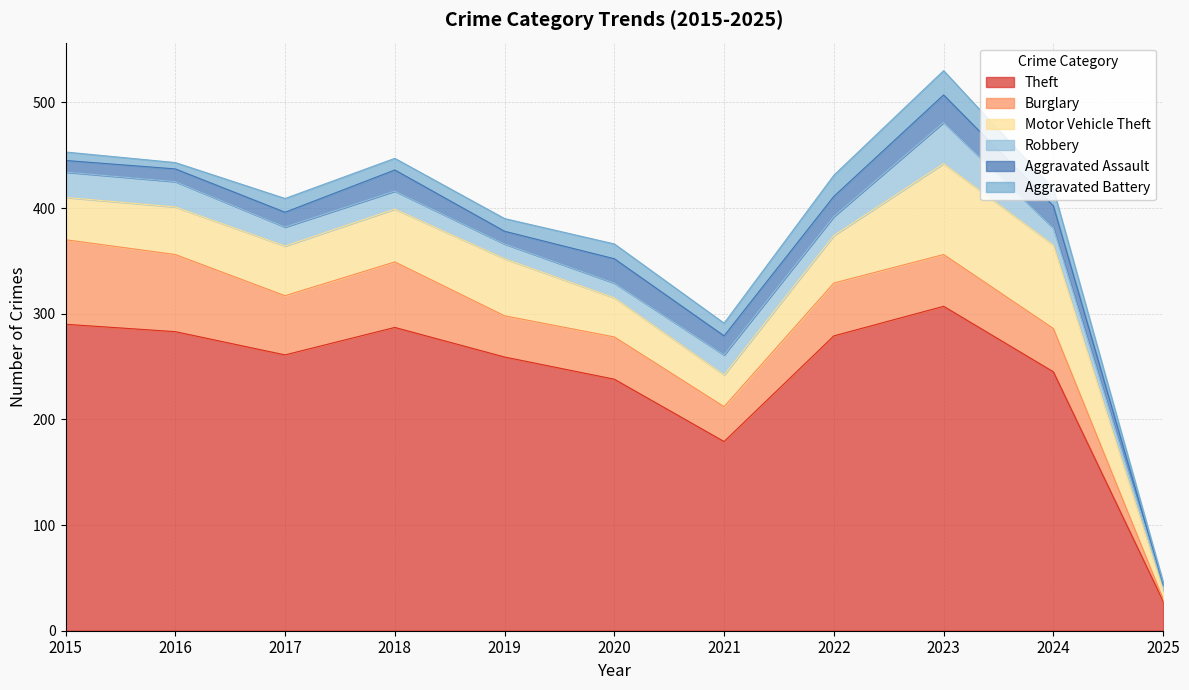

Between 2015 and 2018, which series saw the biggest shift?

Burglary